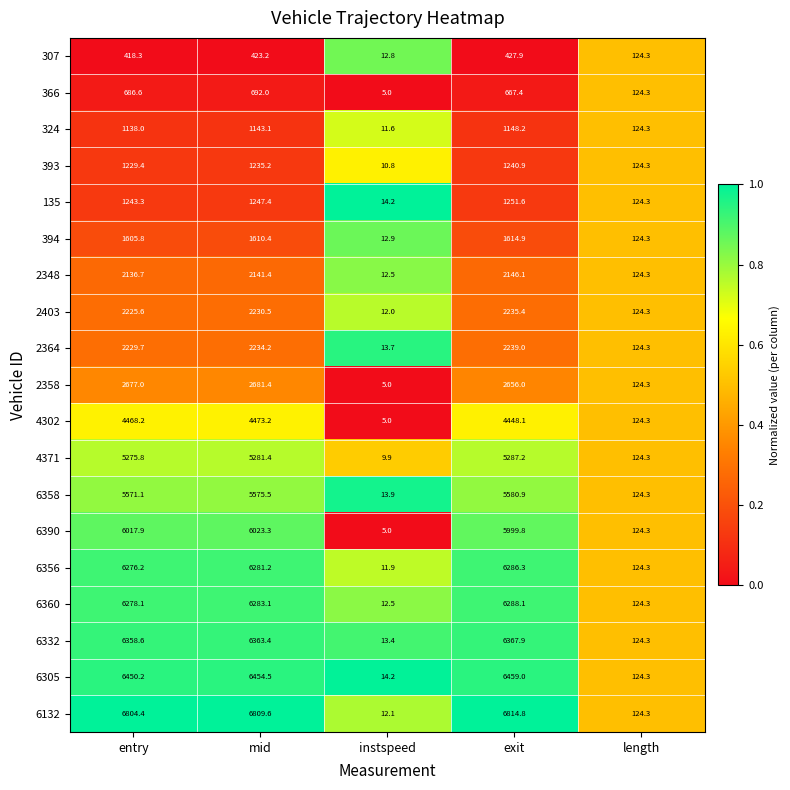

Which category has the highest value across all series?

exit